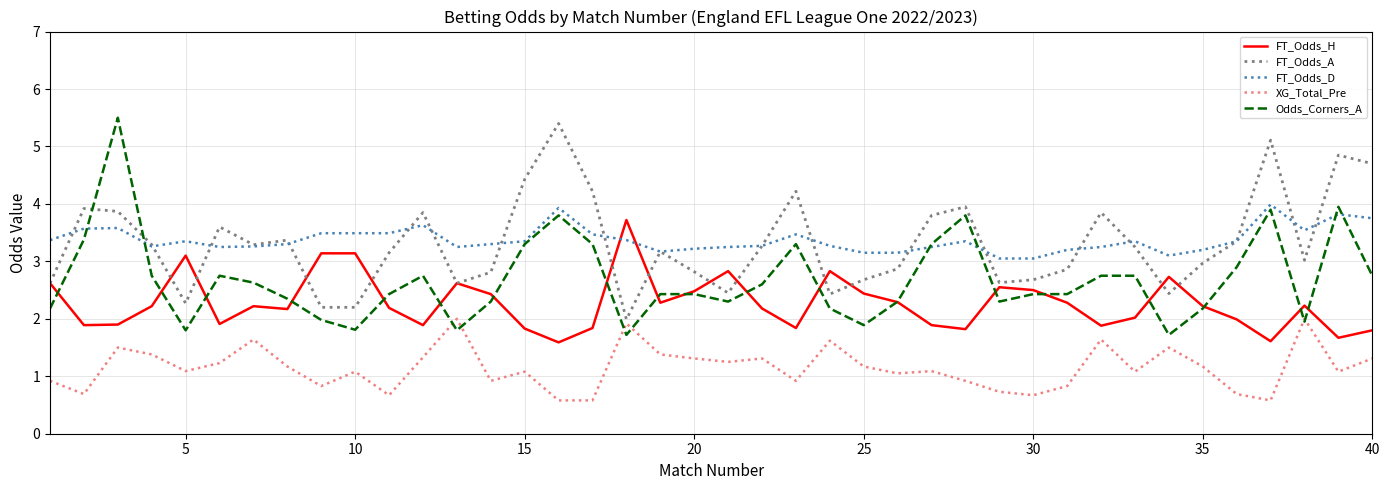

What are all the series names shown in the legend?

FT_Odds_H, FT_Odds_A, FT_Odds_D, XG_Total_Pre, Odds_Corners_A